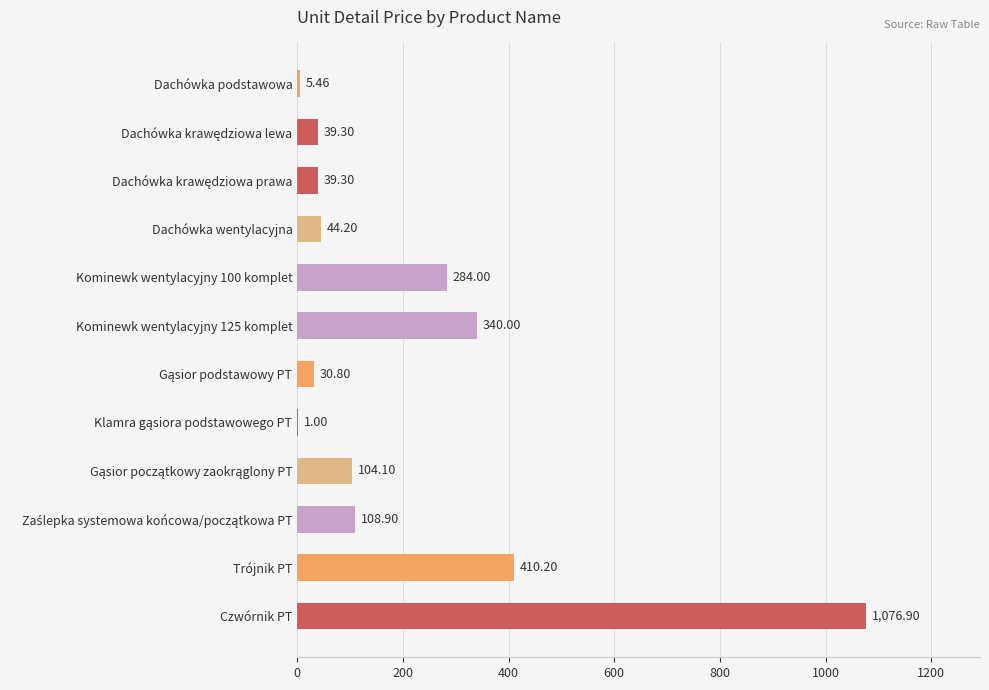

Where is the data nearest to the value 538?

Trójnik PT